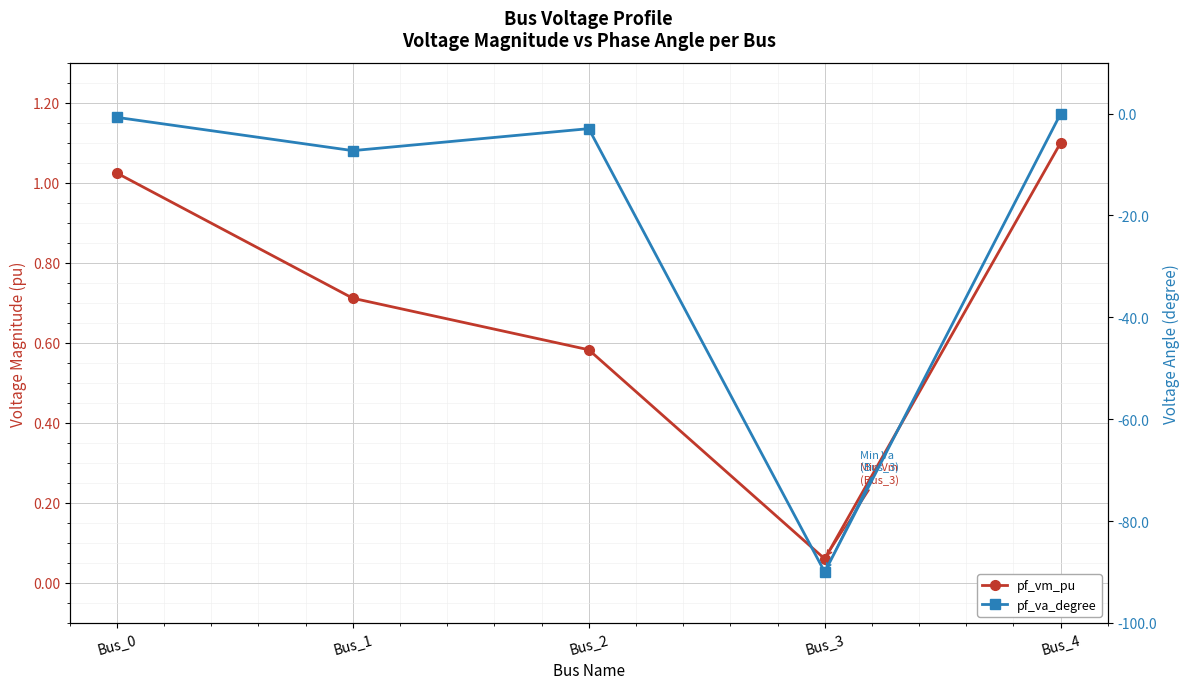

What is the value of the pf_va_degree point at the 1st from the left?

-0.7